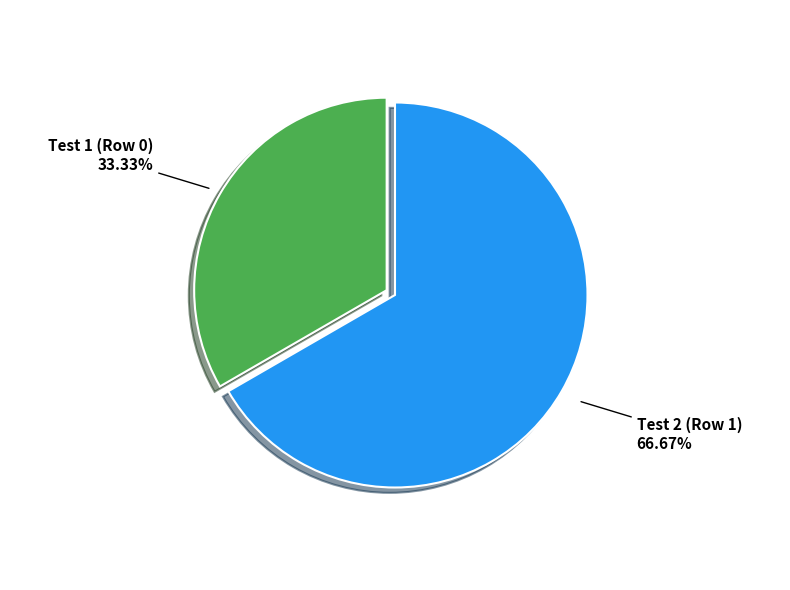

What is the total percentage of Test 1 (Row 0) and Test 2 (Row 1)?

100.0%